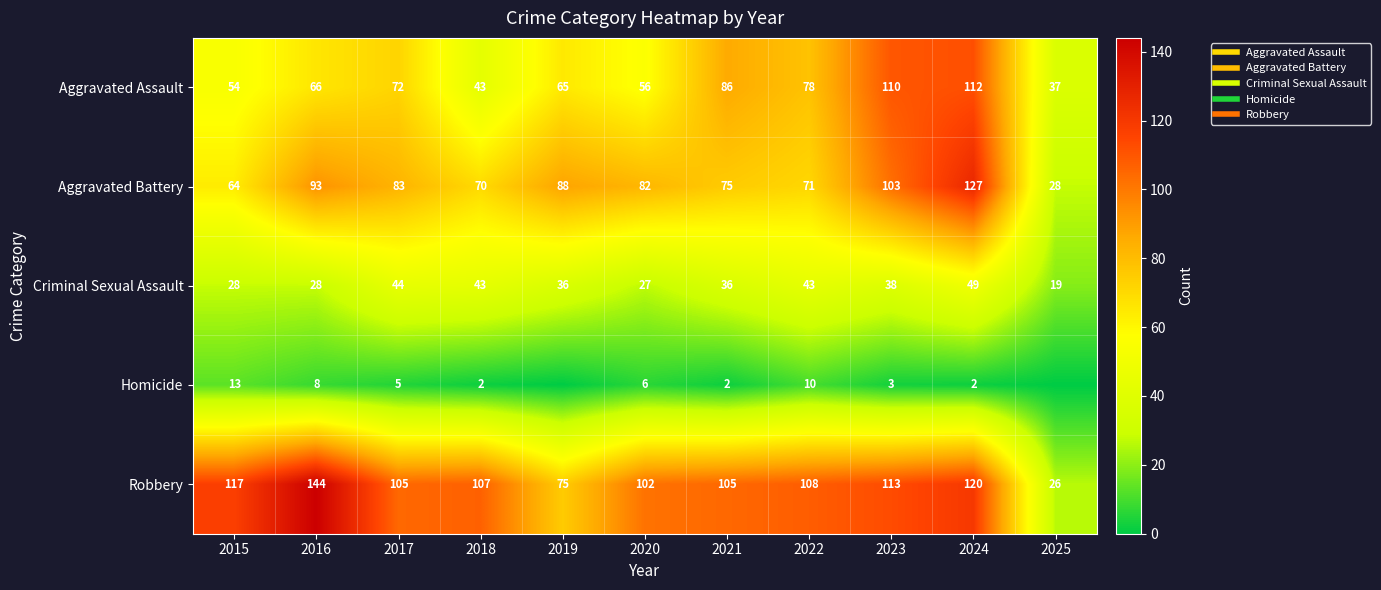

Between 2015 and 2023, which is larger?

2023